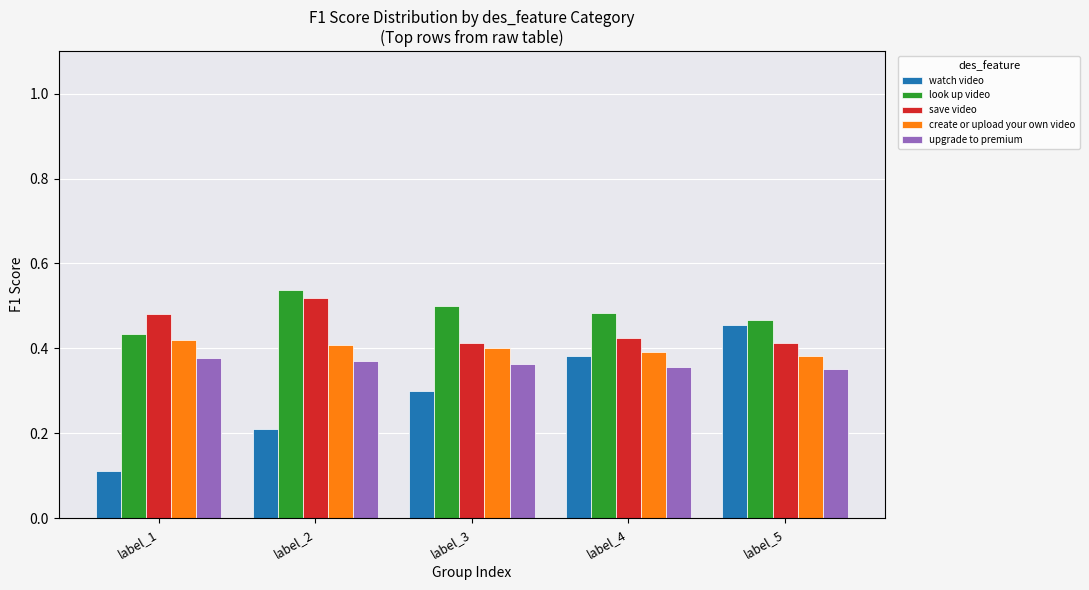

What is the difference between the maximum and minimum values in the watch video series?

0.3